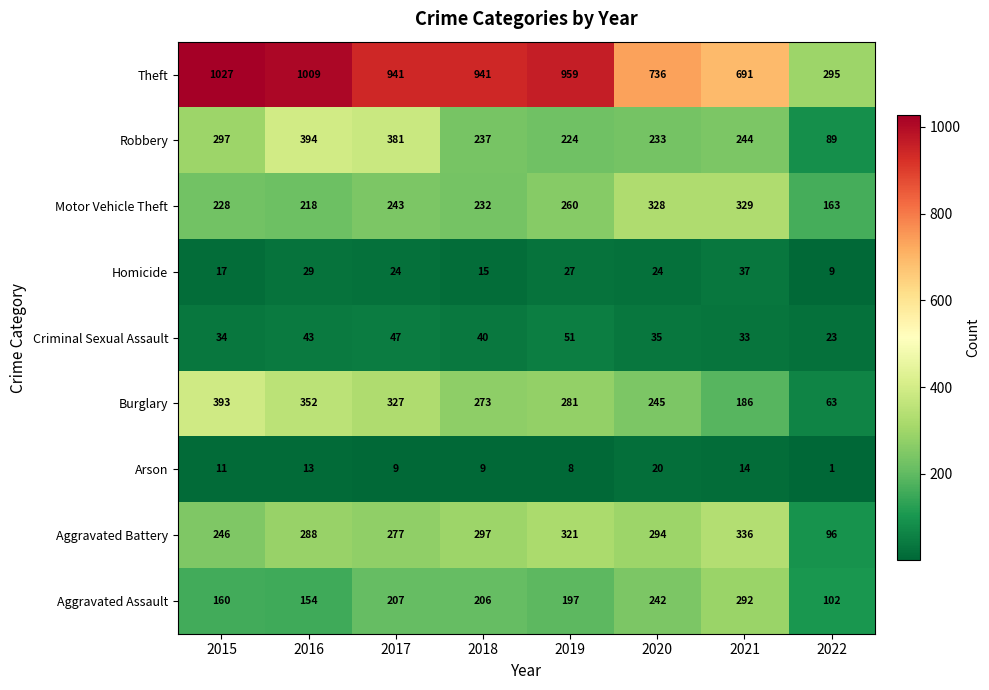

What is the difference between the maximum and minimum values in the Aggravated Battery series?

240